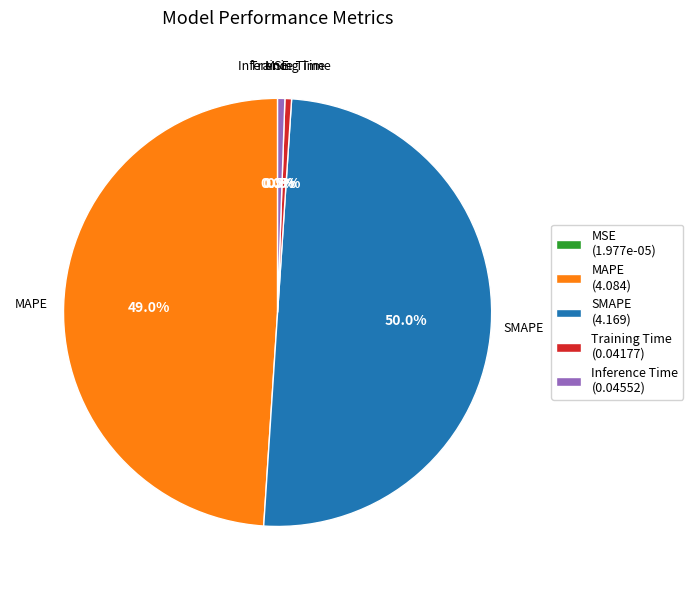

The SMAPE slice represents 39% of the pie. True or false?

False